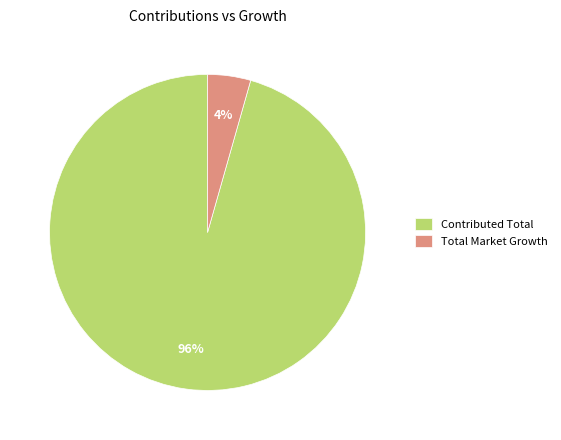

How many segments does this pie chart have?

2